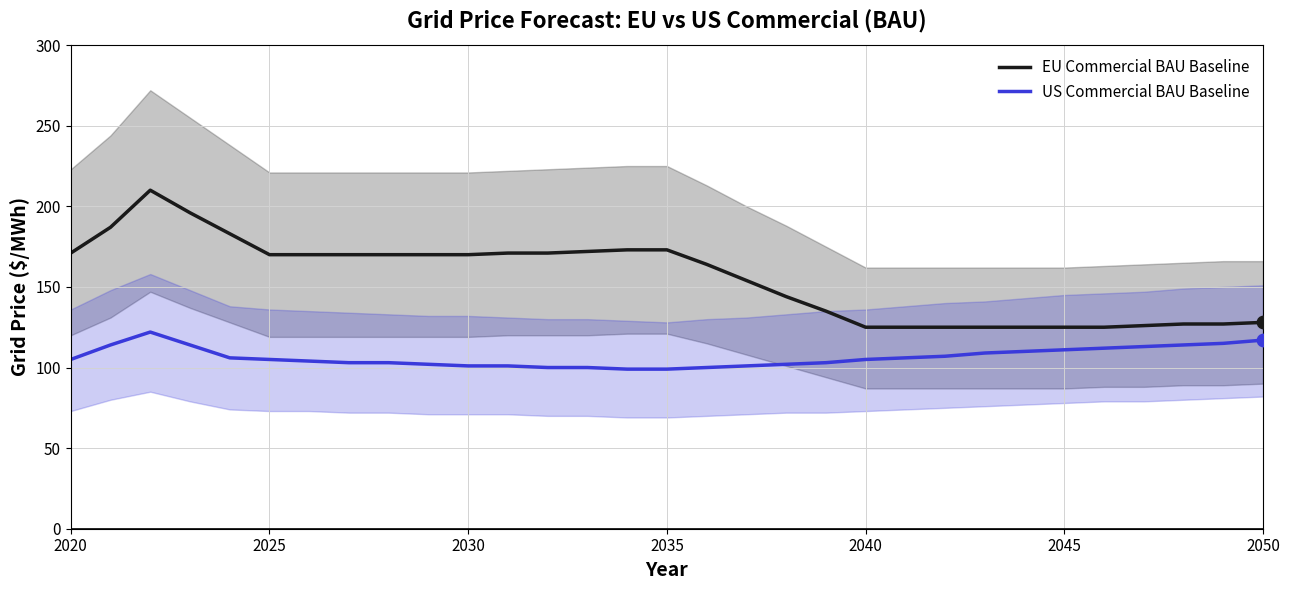

True or false: US Commercial BAU Baseline and EU Commercial BAU Baseline intersect in this chart.

False